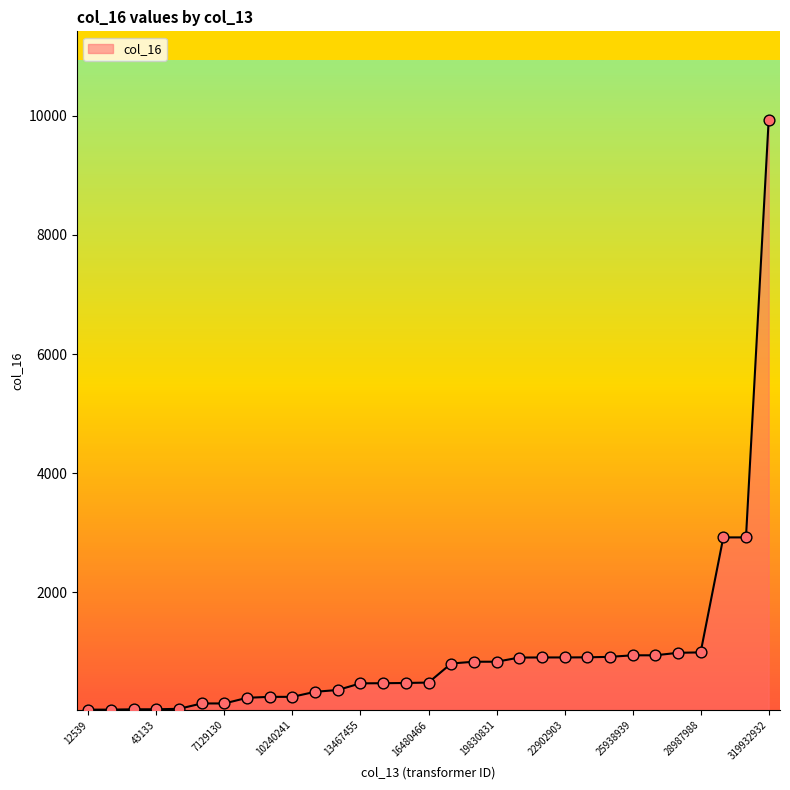

What is the difference between the maximum and minimum values?

9907